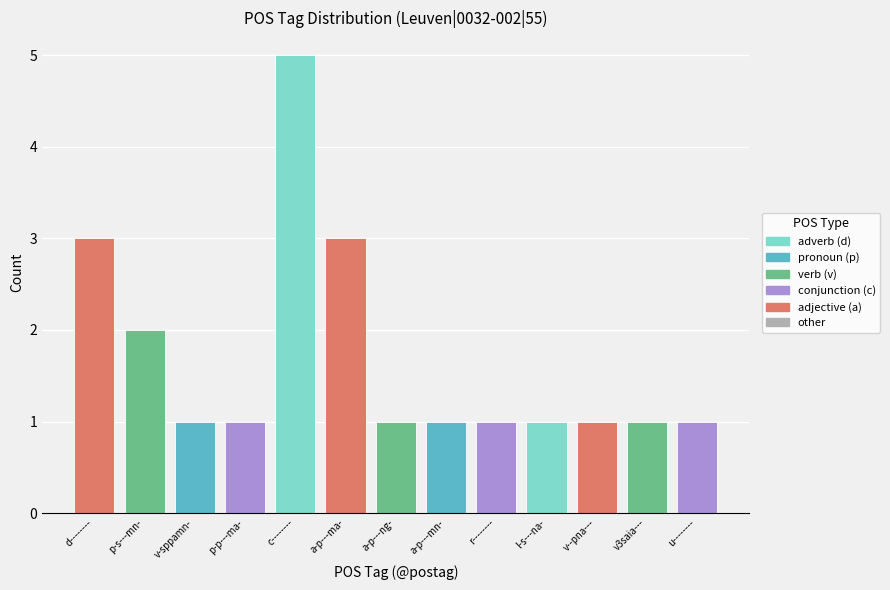

How many distinct data groups are displayed?

1